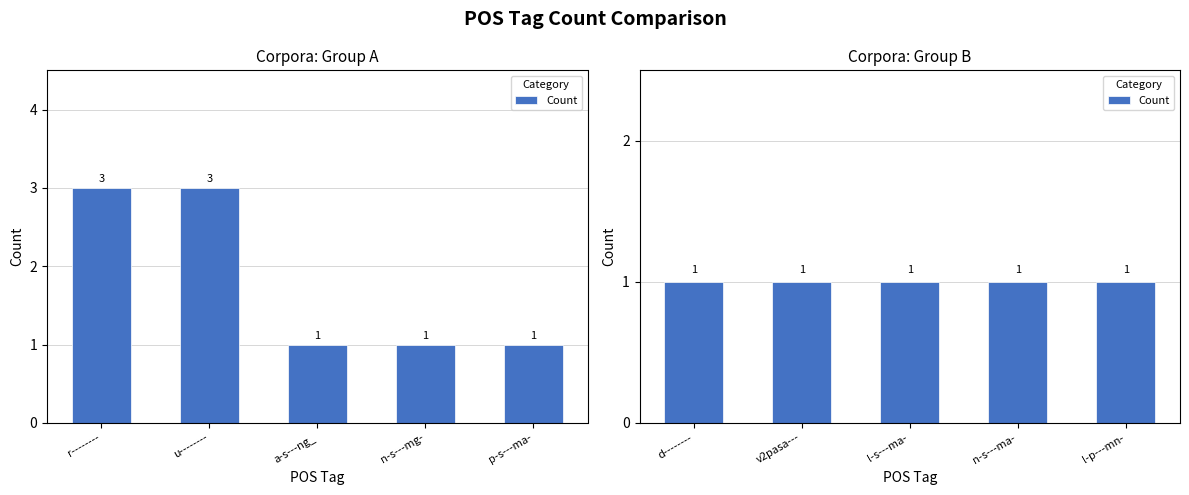

At which label is the value closest to 2?

n-s---mg-